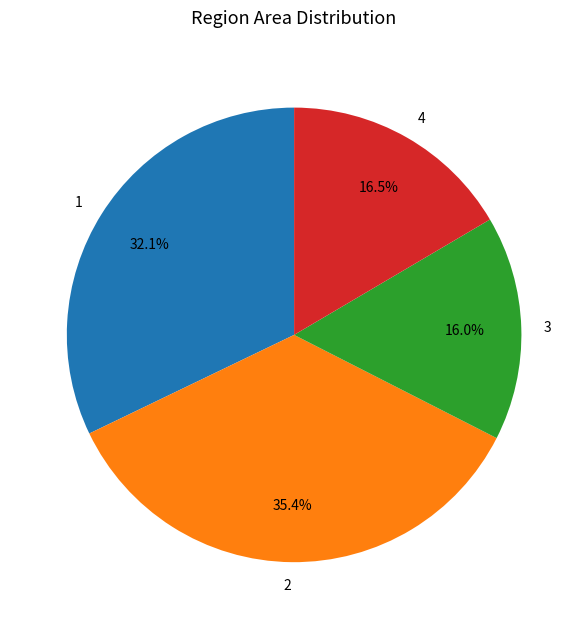

Count the number of slices in the pie.

4